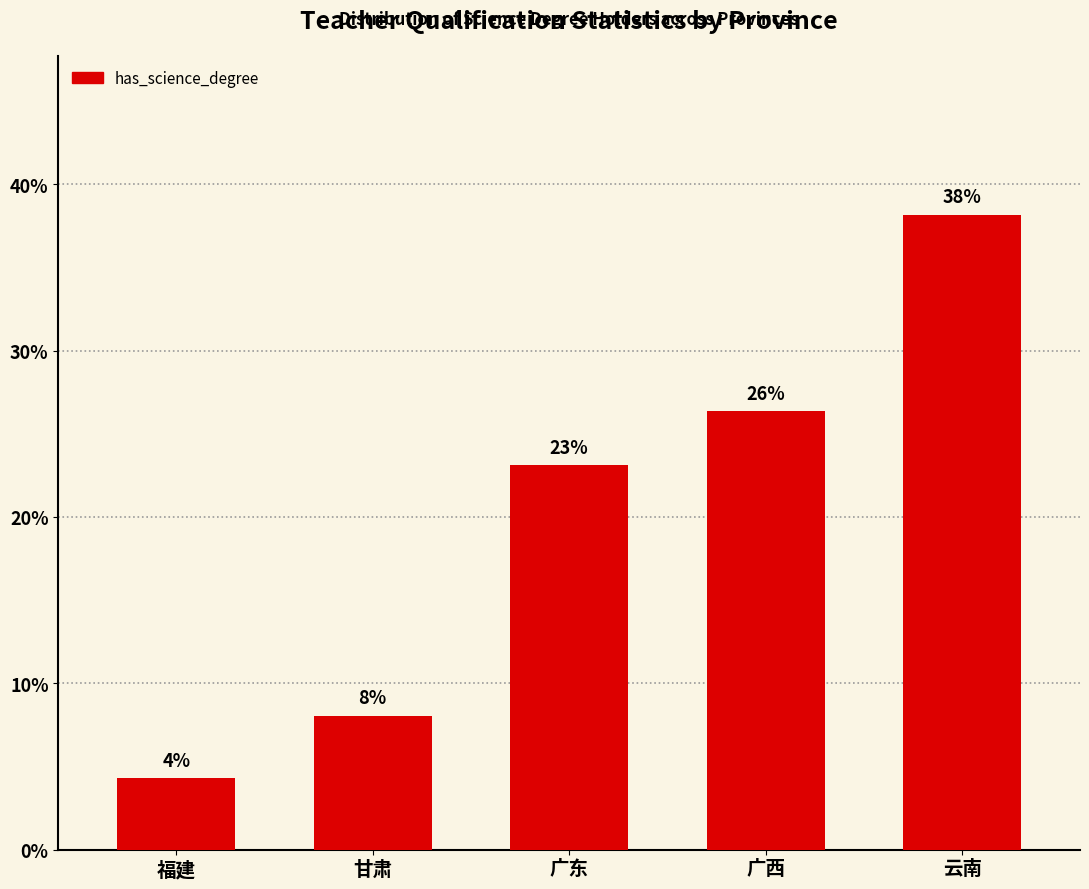

At which category does the chart reach its peak across all series?

云南